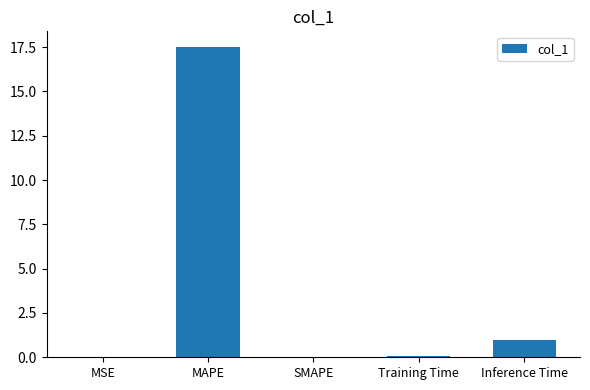

The value at MAPE is 30.0. True or false?

False